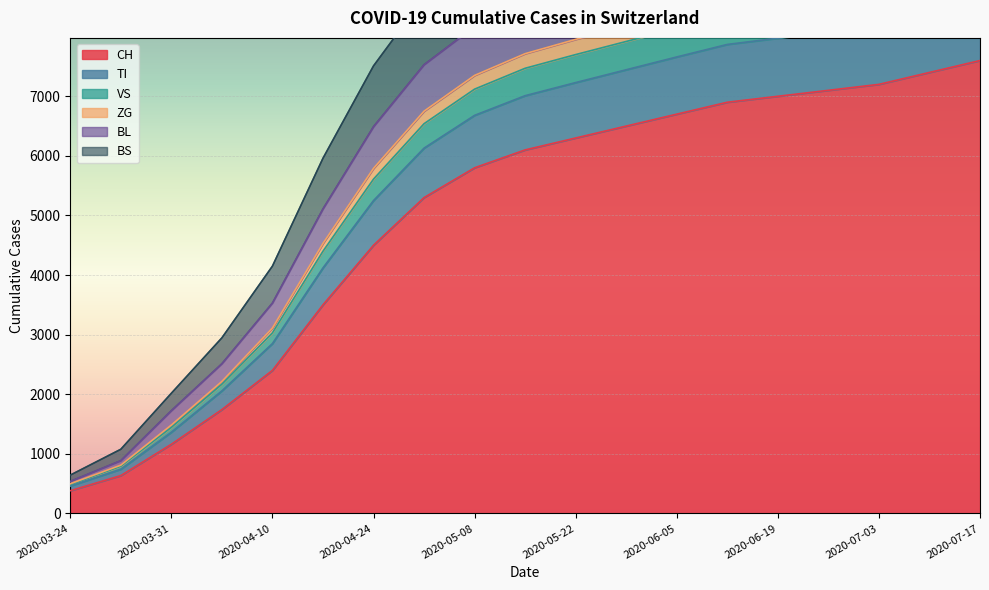

What is the value of the BL point at the 17th from the left?

8677